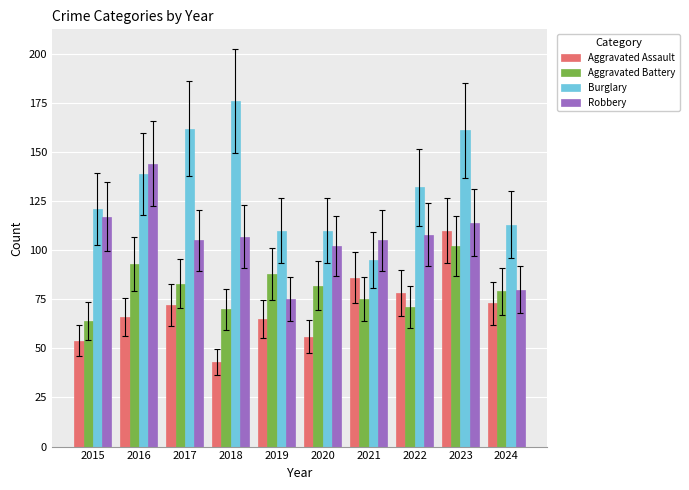

How many values in the Robbery series are below 107?

5